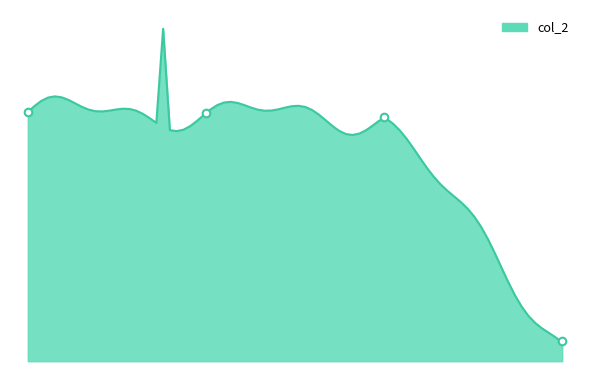

Approximately how many times larger is the value at 7752772 compared to 7445295?

1.0